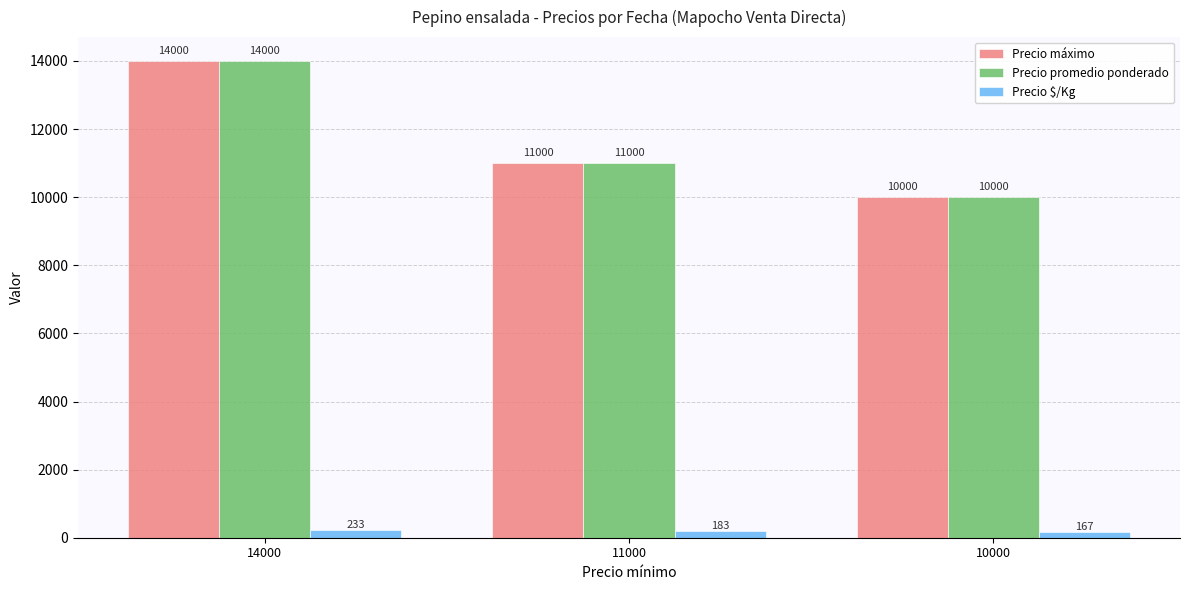

Is it true that Precio $/Kg equals 233 at 14000?

True